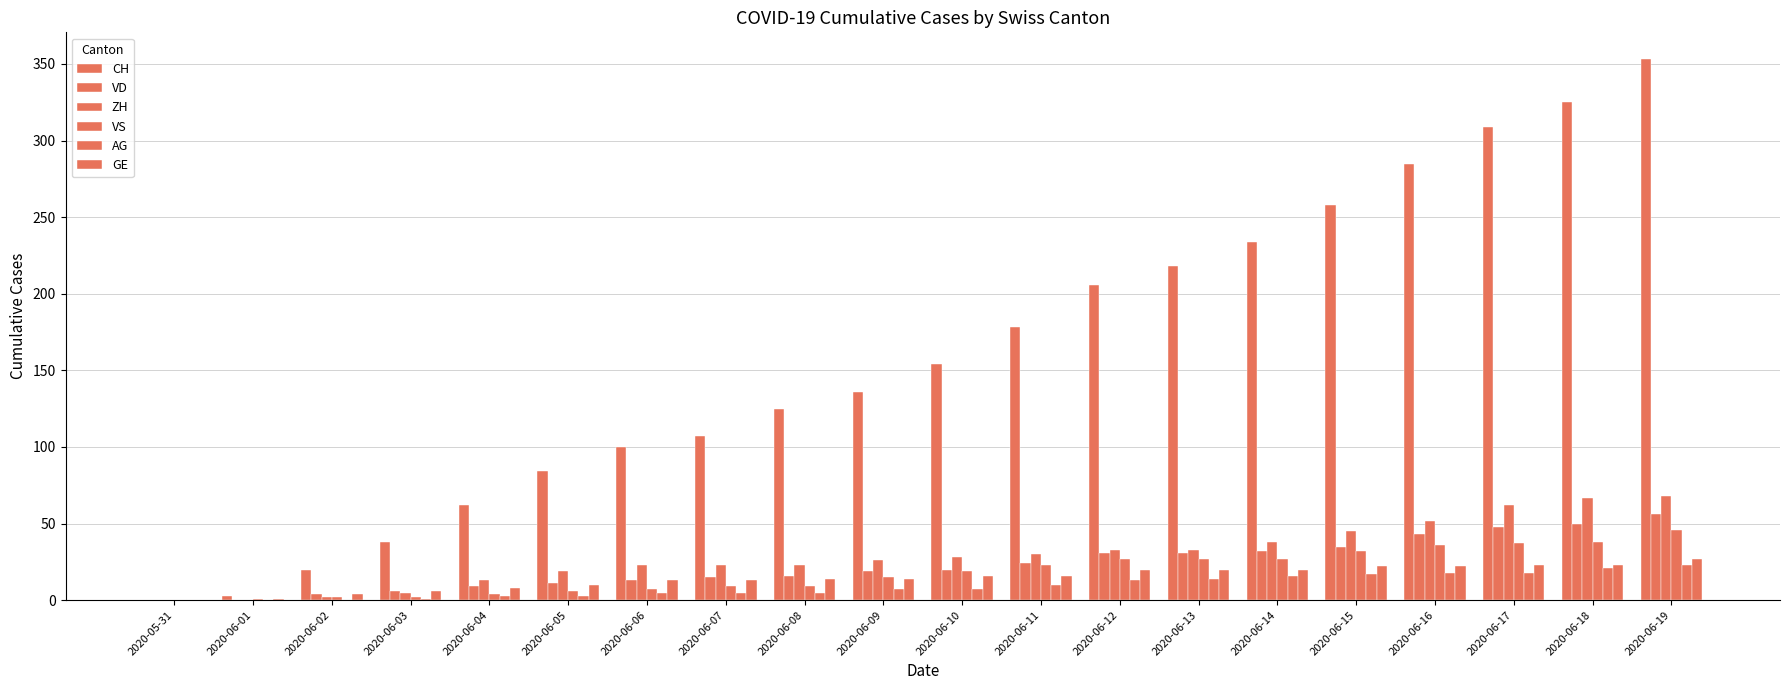

What is the difference between the highest and lowest values at 2020-06-05?

81